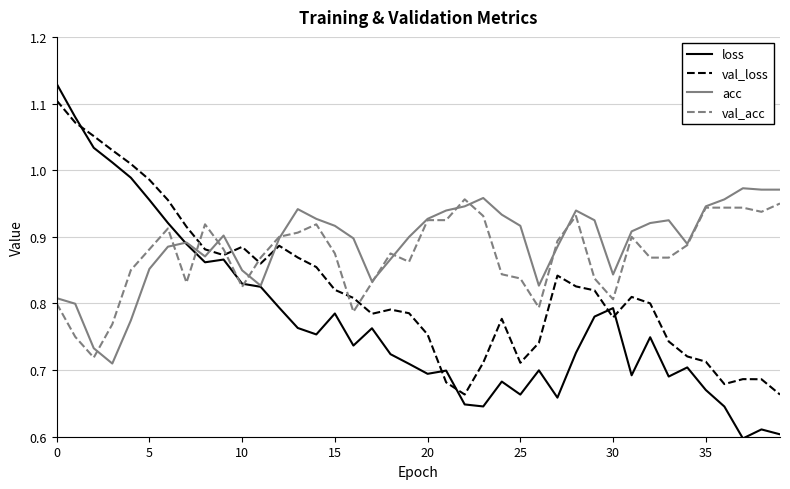

Which series has the largest total across all categories?

acc